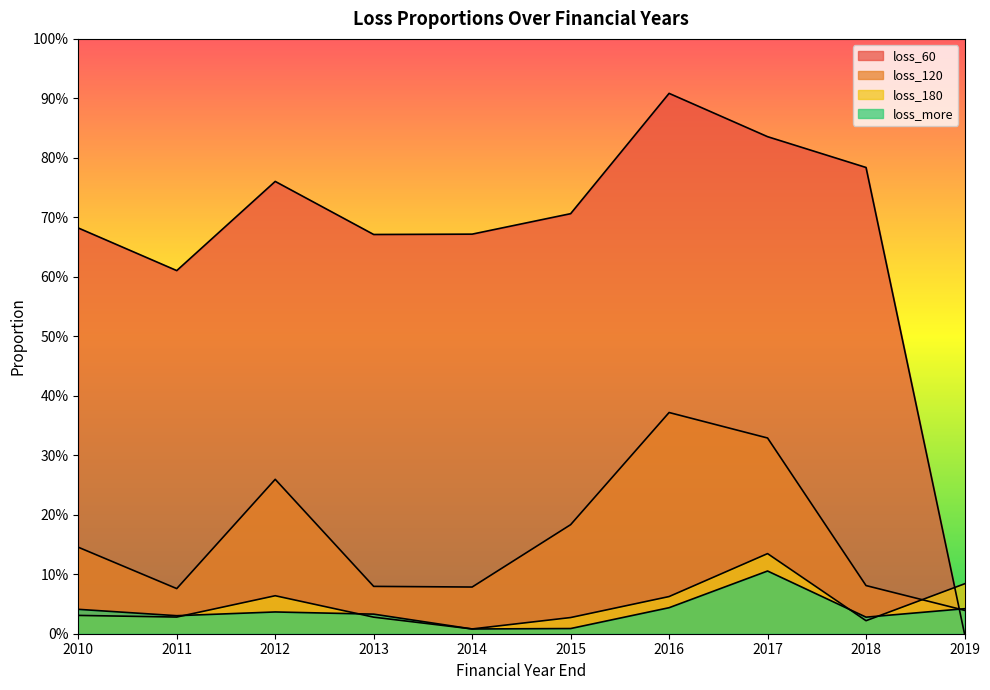

True or false: loss_180 has a value of 0.1 at 2016.

True